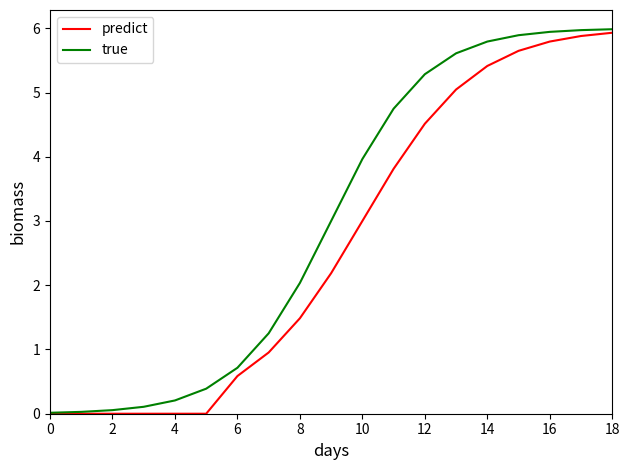

Count the number of categories in the chart.

19